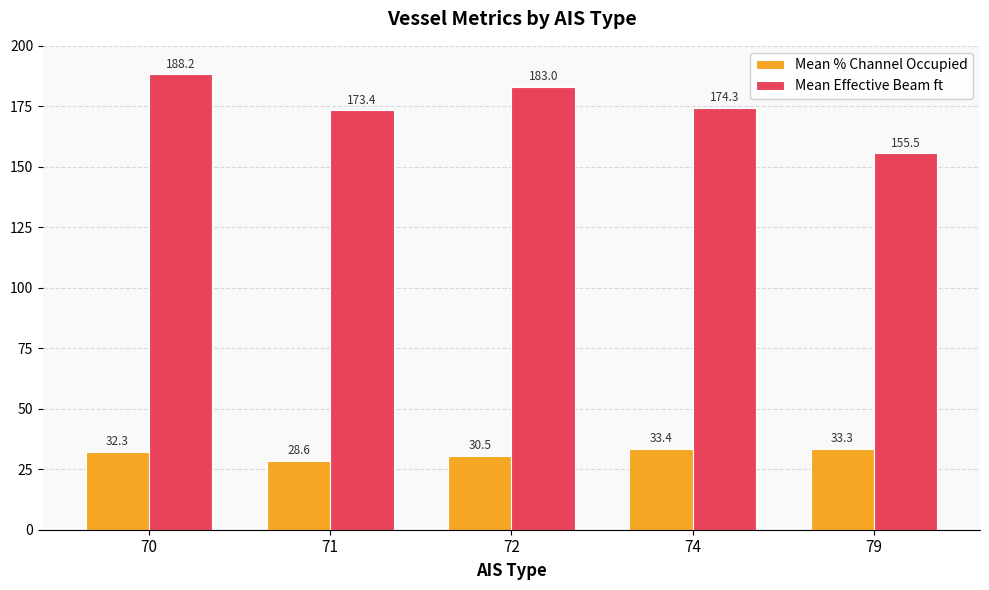

At 71, list the series in order from largest to smallest.

Mean Effective Beam ft, Mean % Channel Occupied